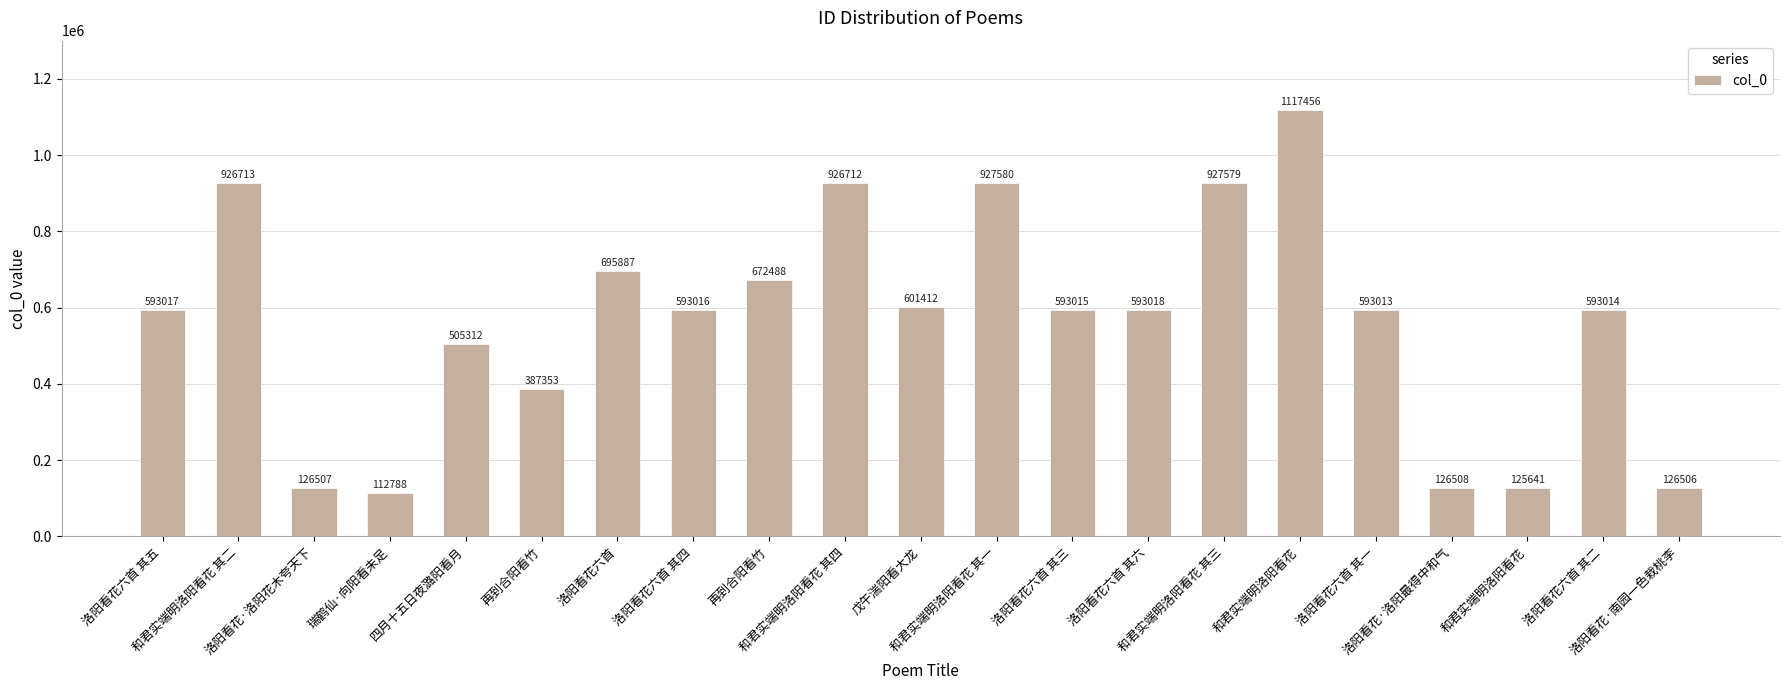

What is the change in value from 洛阳看花·洛阳花木夸天下 to 洛阳看花六首 其二?

+466507